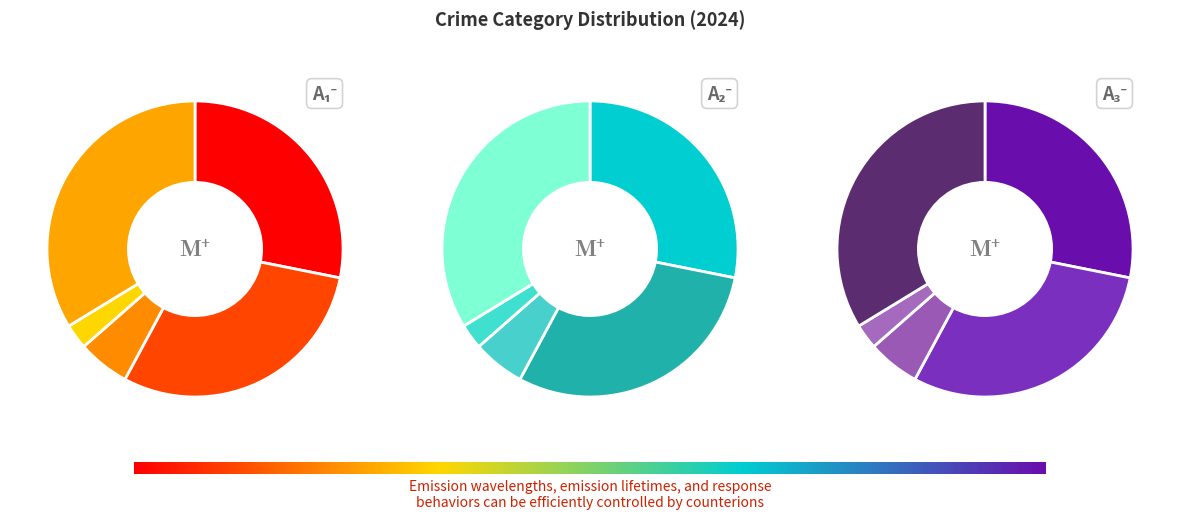

Is it true that Criminal Sexual Assault is 6% of the pie?

True